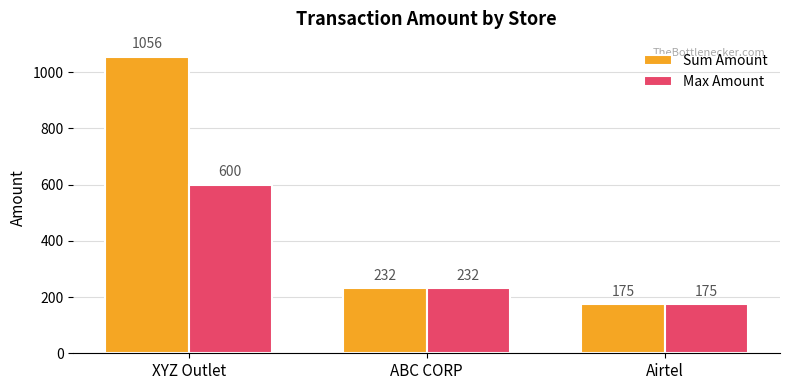

Rank the series at XYZ Outlet from highest to lowest value.

Sum Amount, Max Amount